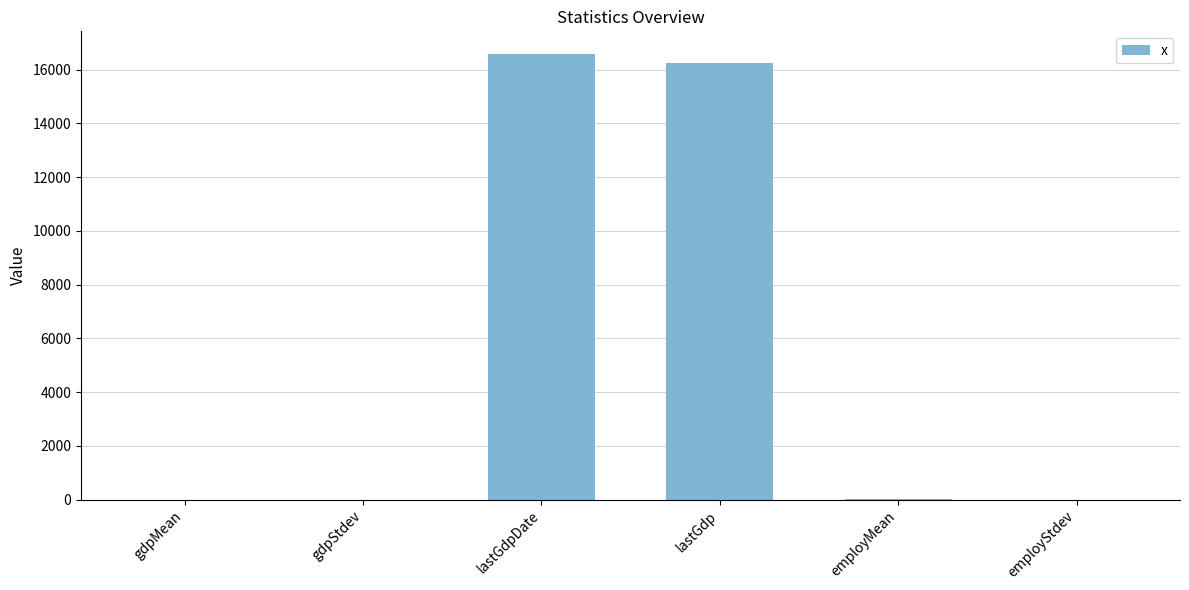

What is the difference between the values at lastGdp and gdpStdev?

16270.4